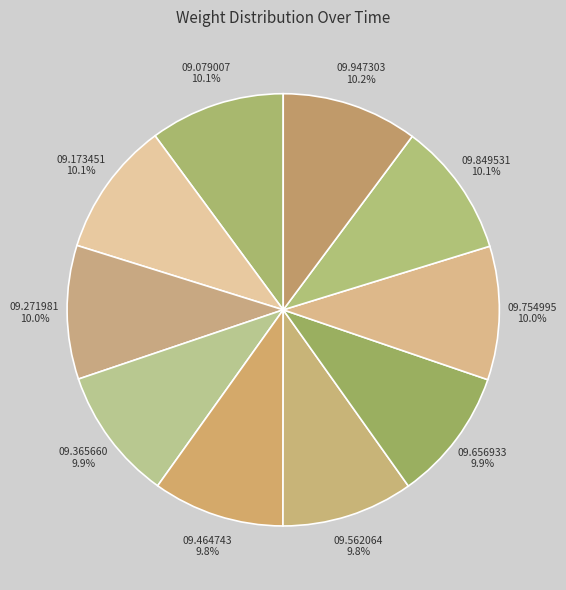

How many slices are in this pie chart?

10